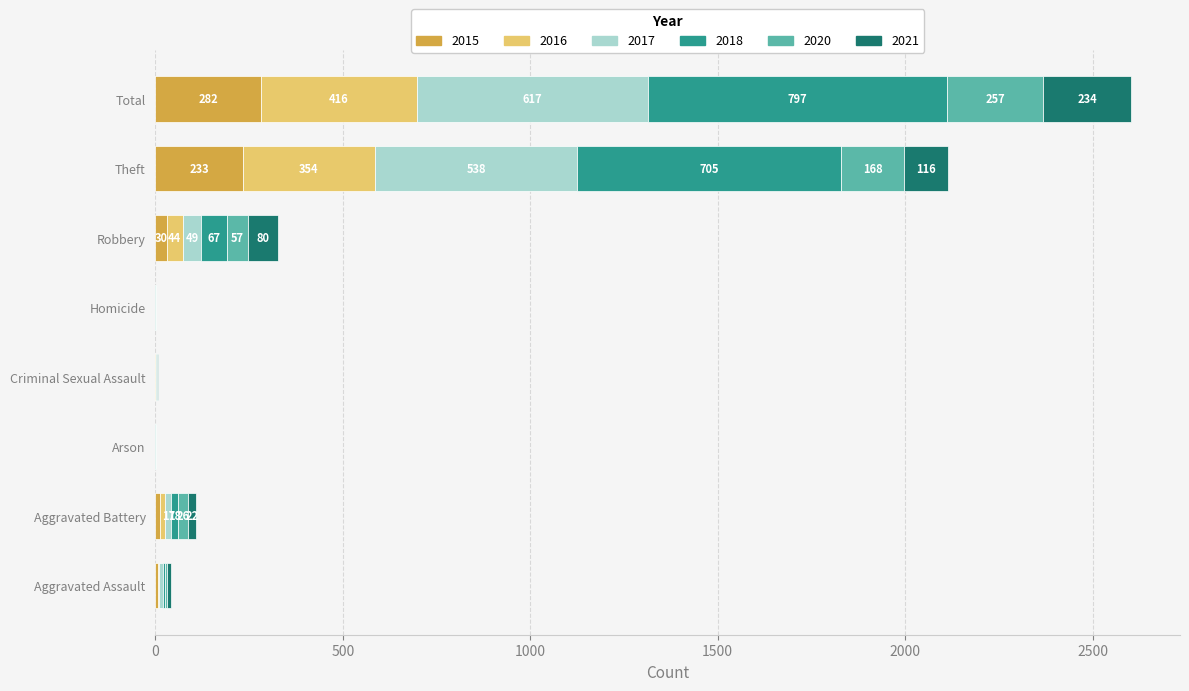

What is the maximum value for 2015?

282